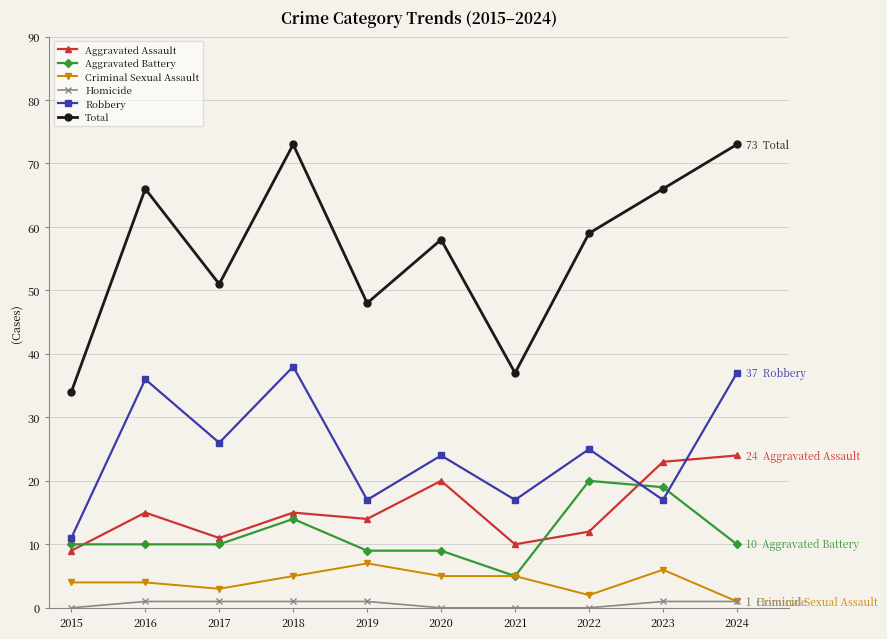

At 2023, list the series in order from smallest to largest.

Homicide, Criminal Sexual Assault, Robbery, Aggravated Battery, Aggravated Assault, Total